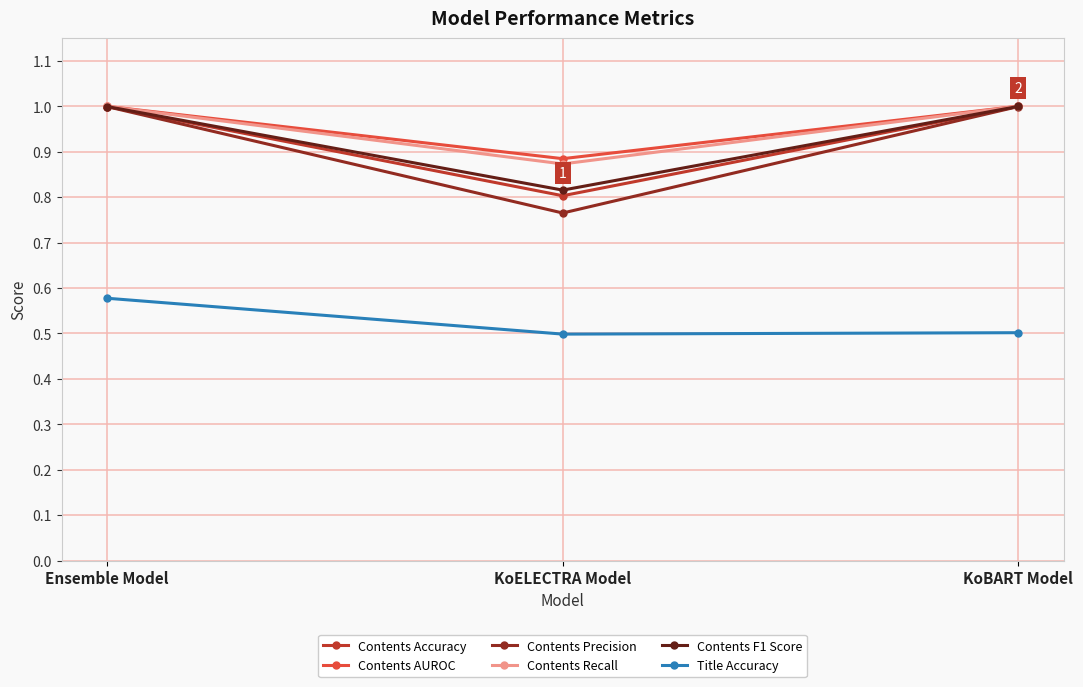

What are all the series names shown in the legend?

Contents Accuracy, Contents AUROC, Contents Precision, Contents Recall, Contents F1 Score, Title Accuracy